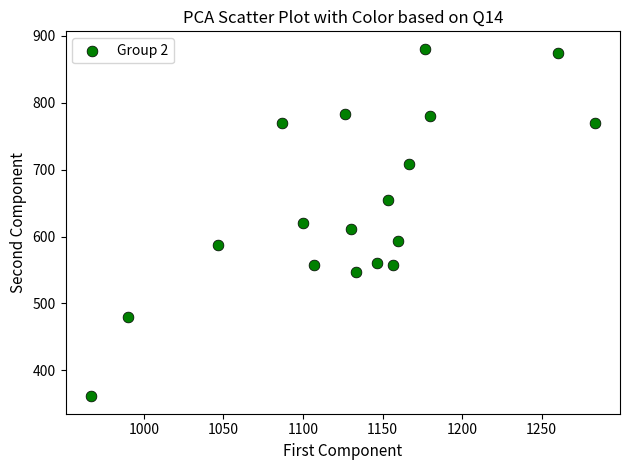

What is the range of X values (max minus min)?

316.7